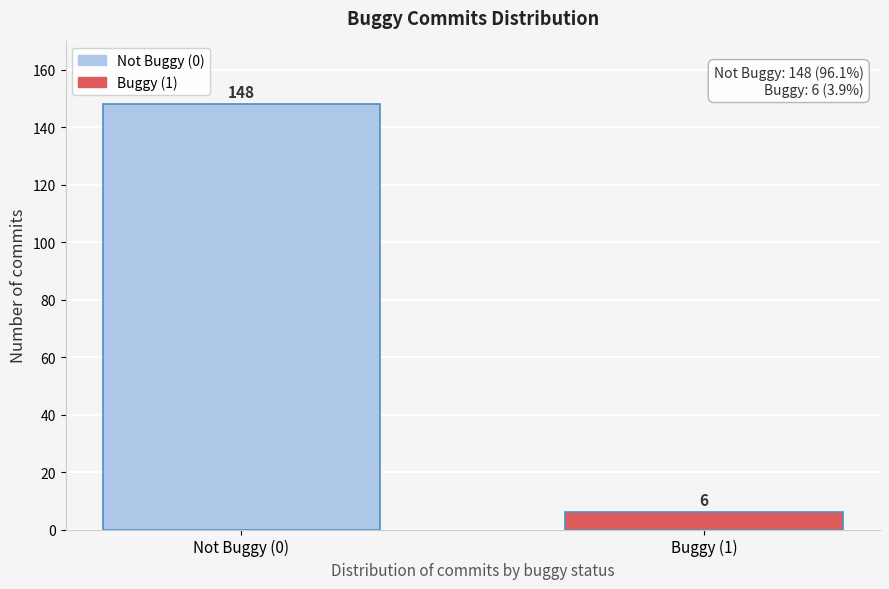

Reading right to left, list all the values displayed in this chart.

6	148